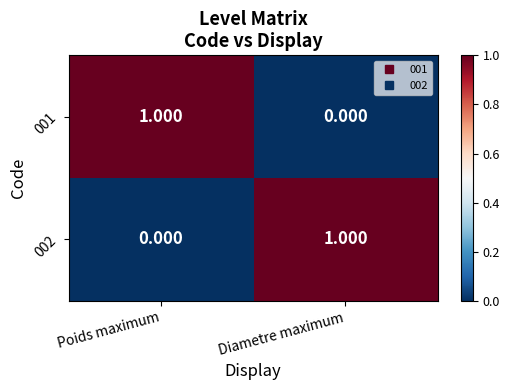

List the labels in order of 001 value, largest first.

Poids maximum, Diametre maximum